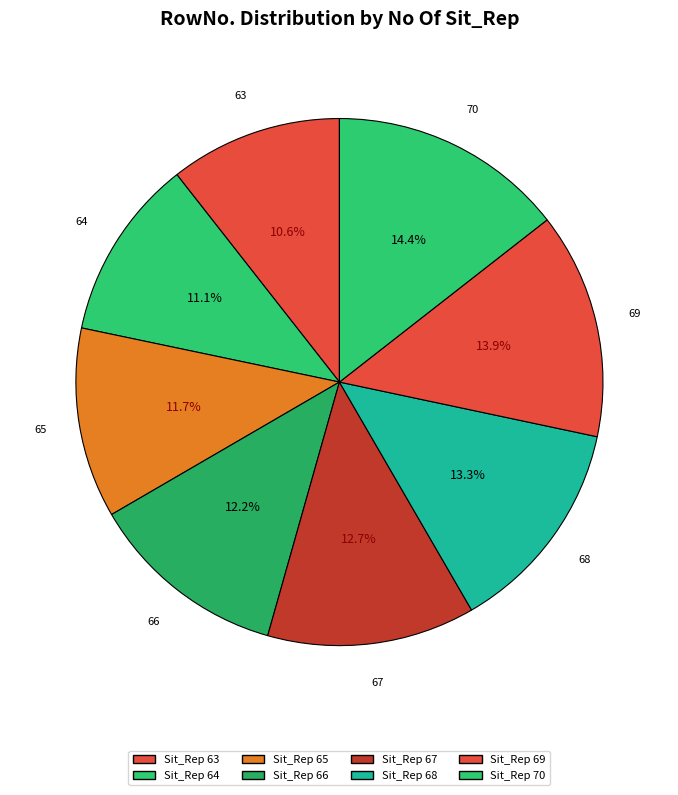

To the nearest percent, what is the average slice percentage?

12%